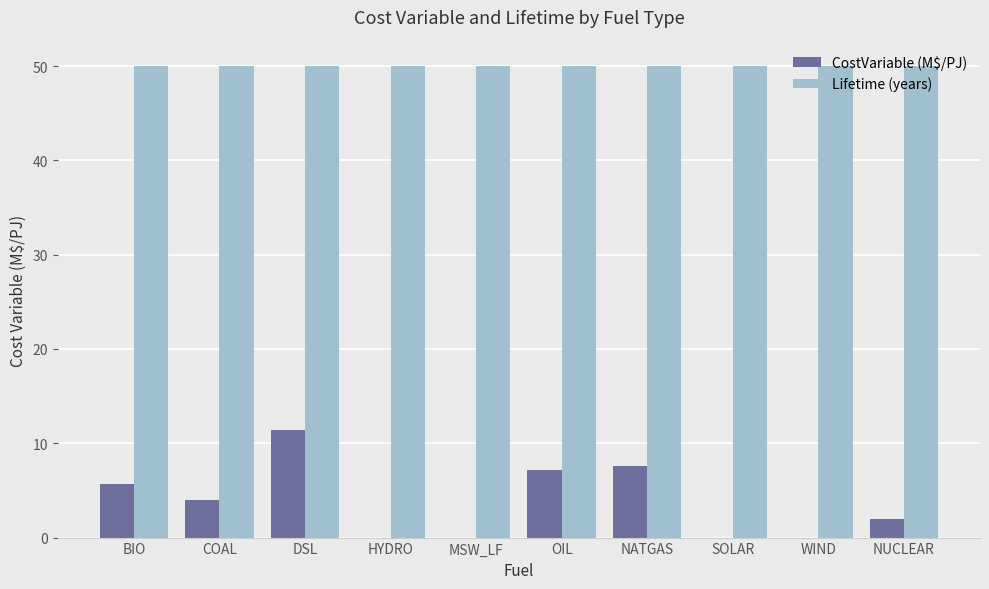

Count the number of data series in this chart.

2